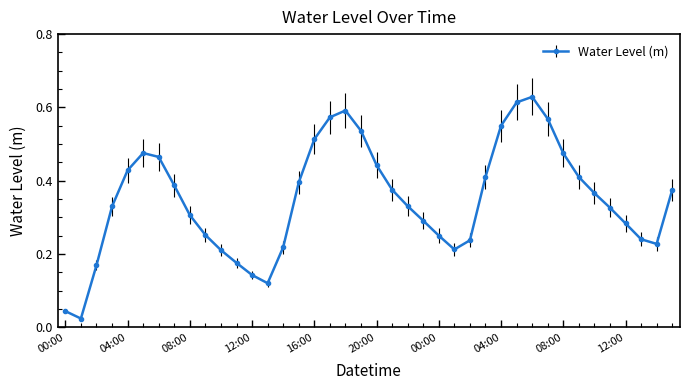

How many interior local valleys (lower than both neighbors) does the data have?

4